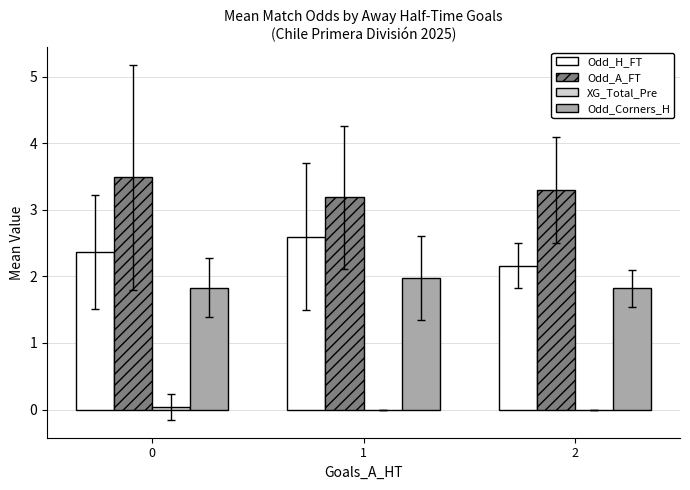

What is the total value across all series at 1?

7.8